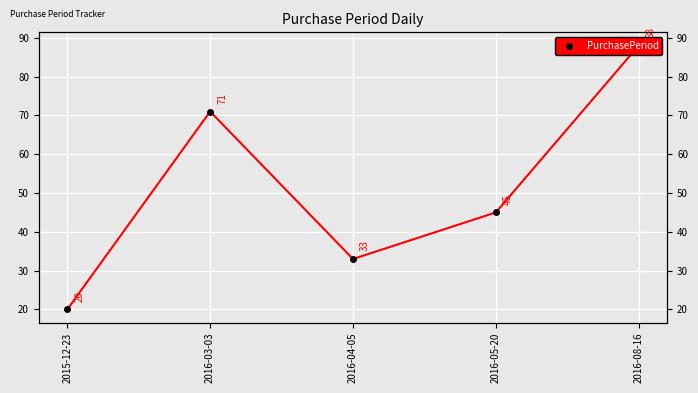

What is the label of the 1st point from the right?

2016-08-16